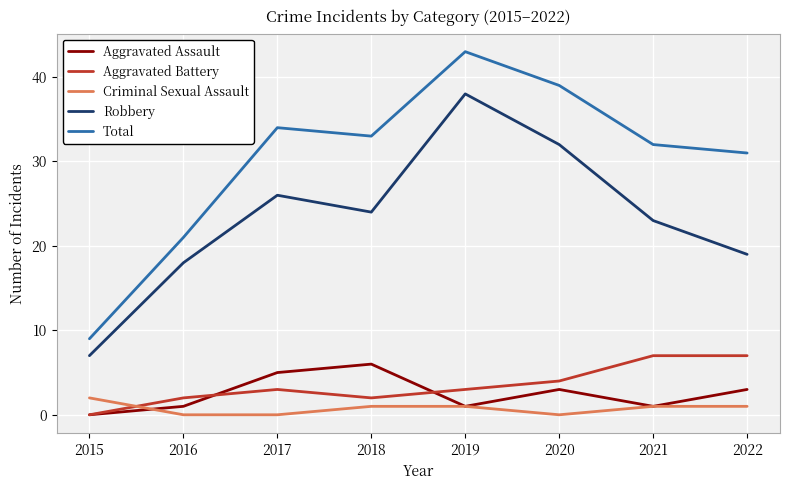

What is the difference between the maximum and minimum values in the Total series?

34